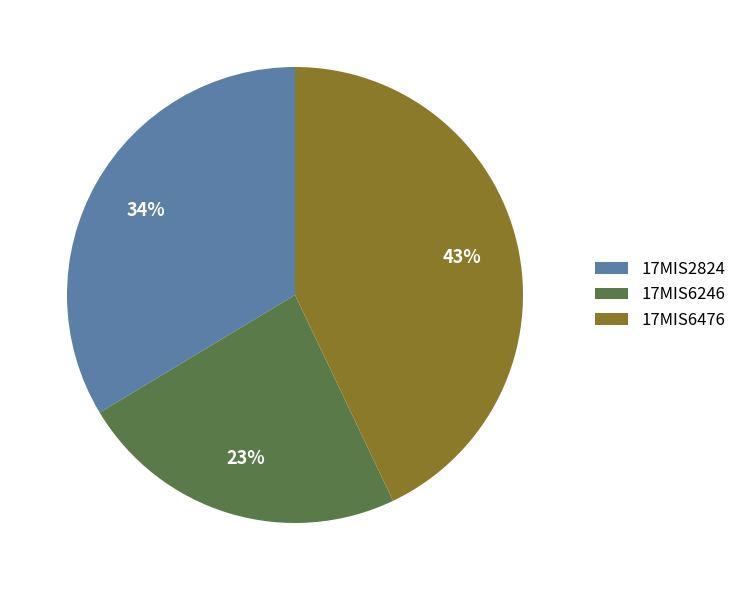

Approximately how many times larger is the value at 17MIS6246 compared to 17MIS2824?

0.7